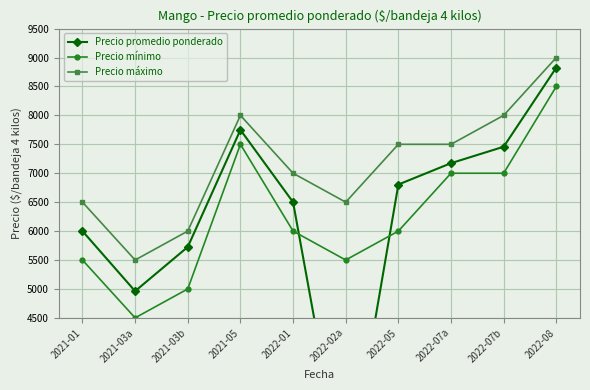

True or false: Precio promedio ponderado has a value of 6805 at 2022-05.

True